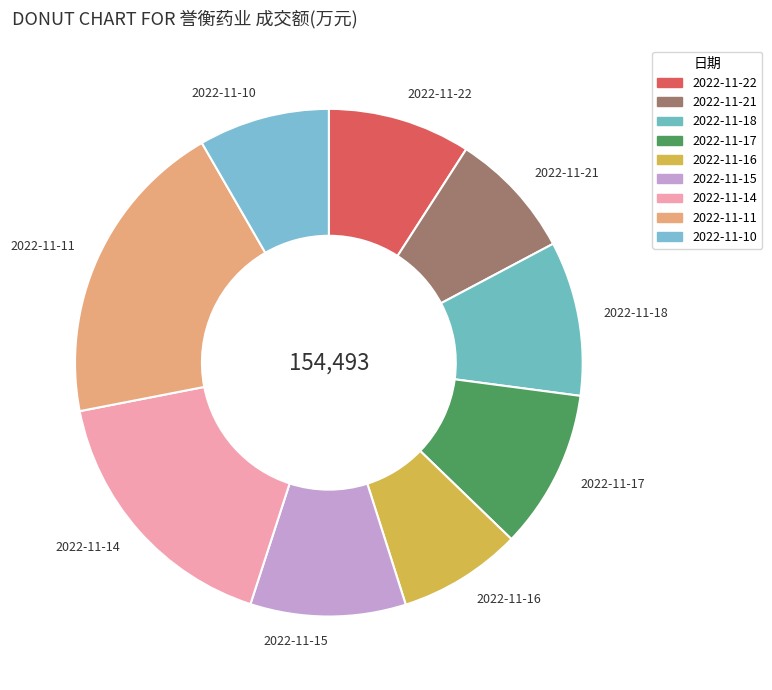

Which category has the biggest portion of the pie?

2022-11-11